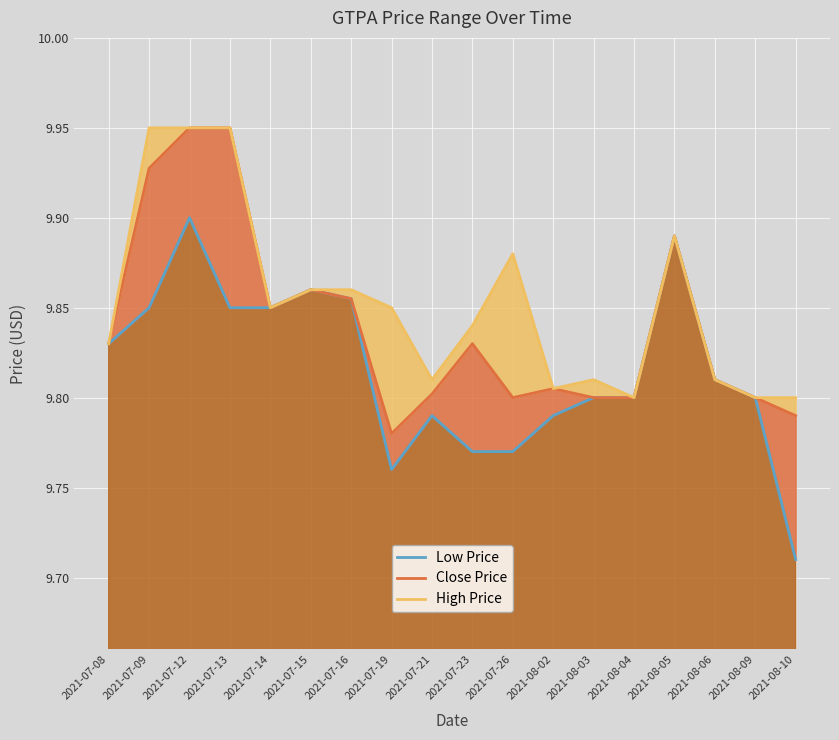

Reading left to right, extract all data points from this chart.

Low Price: 9.8	9.8	9.9	9.8	9.8	9.9	9.9	9.8	9.8	9.8	9.8	9.8	9.8	9.8	9.9	9.8	9.8	9.7
Close Price: 9.8	9.9	9.9	9.9	9.8	9.9	9.9	9.8	9.8	9.8	9.8	9.8	9.8	9.8	9.9	9.8	9.8	9.8
High Price: 9.8	9.9	9.9	9.9	9.8	9.9	9.9	9.8	9.8	9.8	9.9	9.8	9.8	9.8	9.9	9.8	9.8	9.8